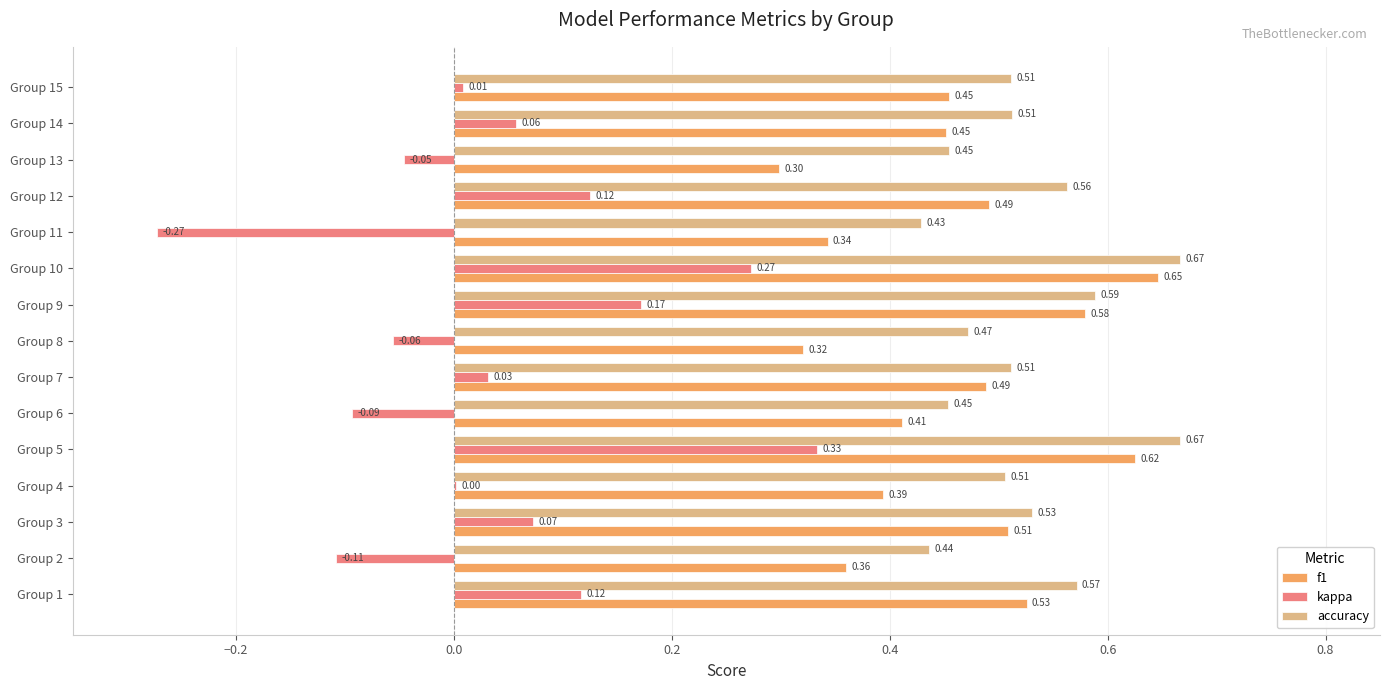

Which series has the largest total across all categories?

accuracy